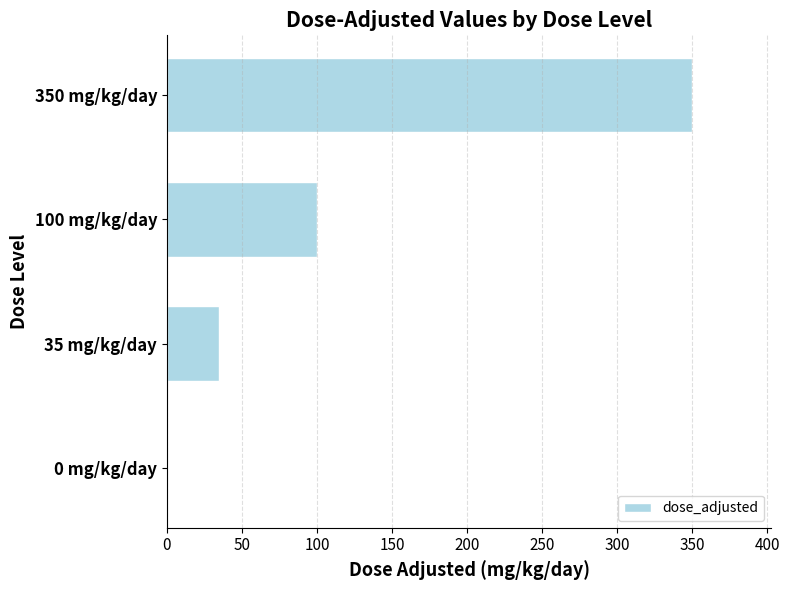

The chart shows a value of 35 at 35 mg/kg/day. True or false?

True